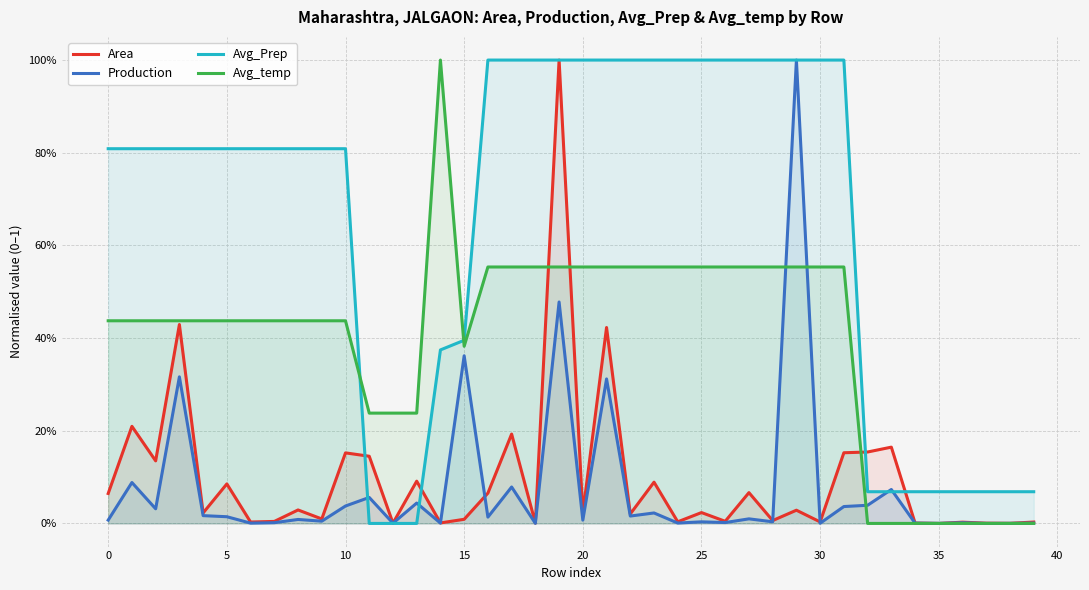

What is the value of the Avg_temp point at the 11th from the left?

0.4